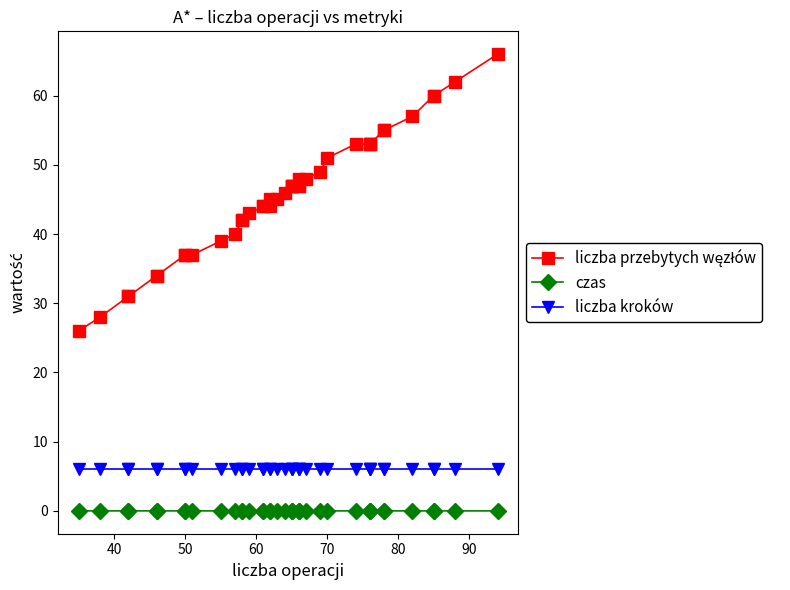

Reading right to left, what are all the values shown in this chart?

liczba przebytych węzłów: 66.0	62.0	60.0	60.0	57.0	55.0	55.0	53.0	53.0	53.0	53.0	51.0	49.0	48.0	47.0	47.0	48.0	47.0	47.0	47.0	46.0	45.0	45.0	44.0	44.0	44.0	43.0	42.0	42.0	40.0	39.0	37.0	37.0	37.0	34.0	34.0	31.0	31.0	28.0	26.0
czas: 0.0	0.0	0.0	0.0	0.0	0.0	0.0	0.0	0.0	0.0	0.0	0.0	0.0	0.0	0.0	0.0	0.0	0.0	0.0	0.0	0.0	0.0	0.0	0.0	0.0	0.0	0.0	0.0	0.0	0.0	0.0	0.0	0.0	0.0	0.0	0.0	0.0	0.0	0.0	0.0
liczba kroków: 6.0	6.0	6.0	6.0	6.0	6.0	6.0	6.0	6.0	6.0	6.0	6.0	6.0	6.0	6.0	6.0	6.0	6.0	6.0	6.0	6.0	6.0	6.0	6.0	6.0	6.0	6.0	6.0	6.0	6.0	6.0	6.0	6.0	6.0	6.0	6.0	6.0	6.0	6.0	6.0